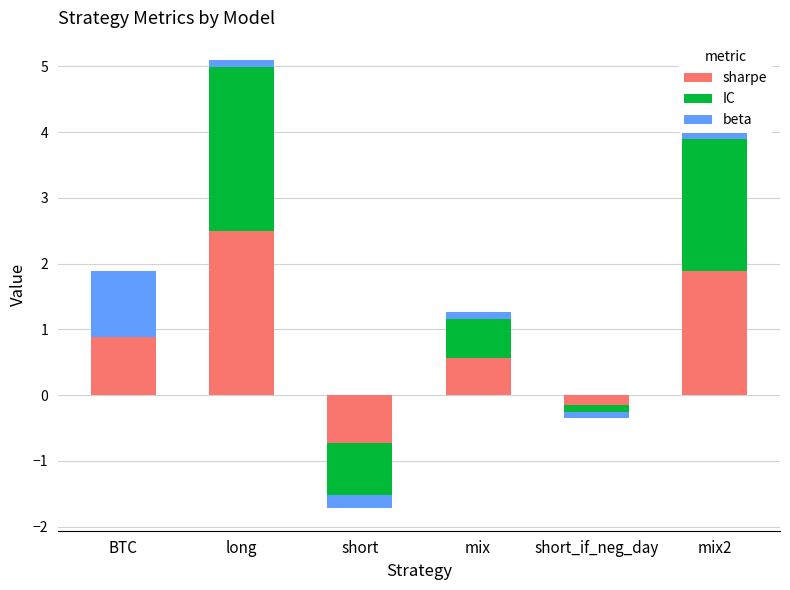

Count the number of categories in the chart.

6